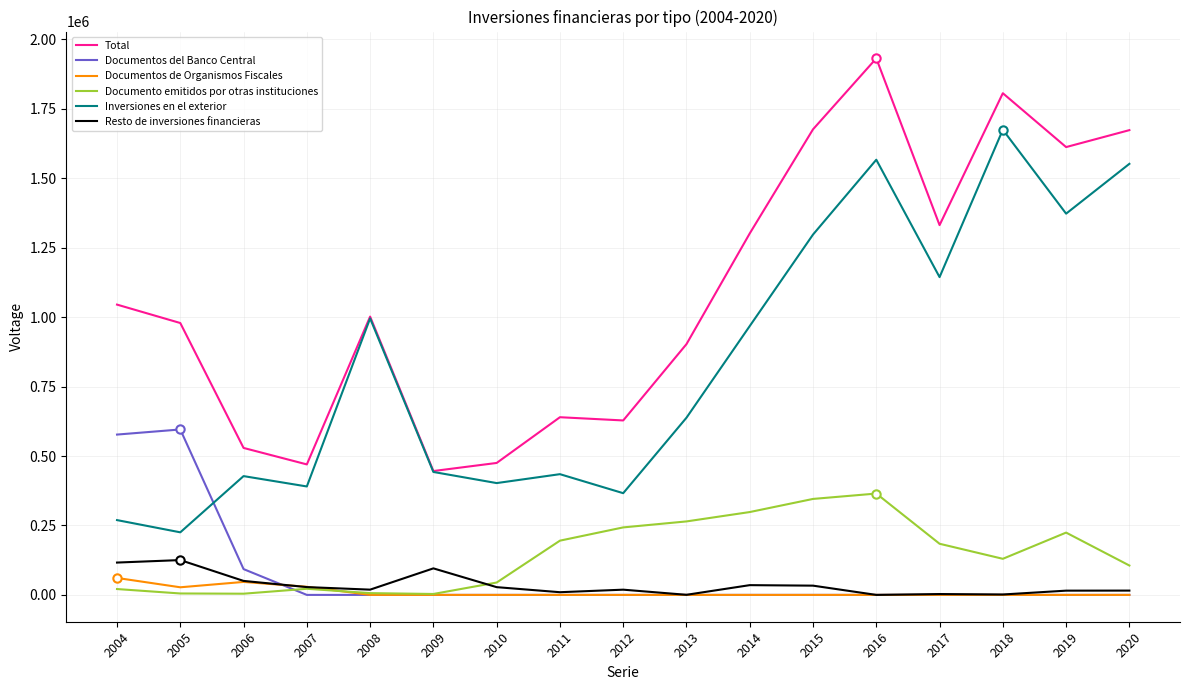

What is the difference between the highest and lowest values at 2016?

1931884